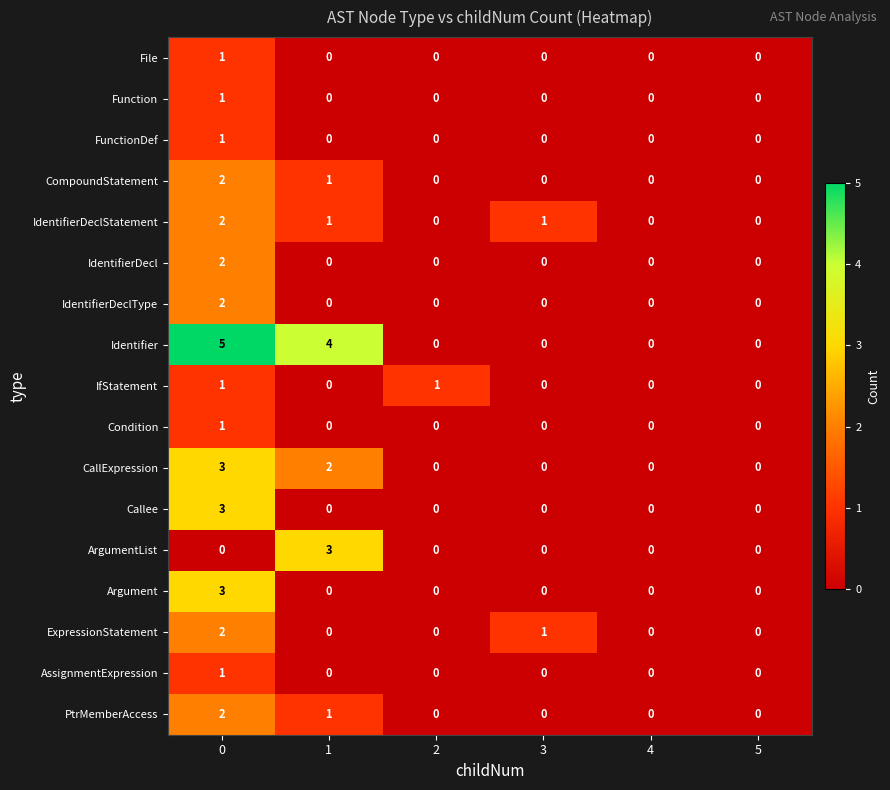

Count the number of data series in this chart.

17